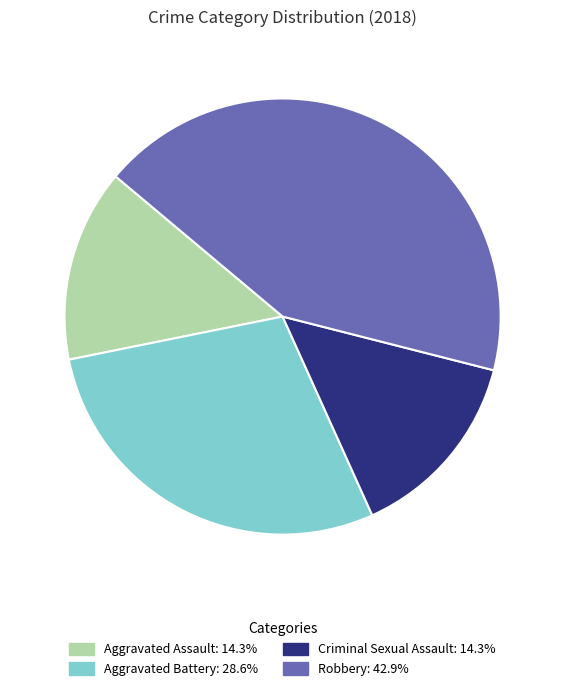

What is the largest slice in the pie chart?

Robbery